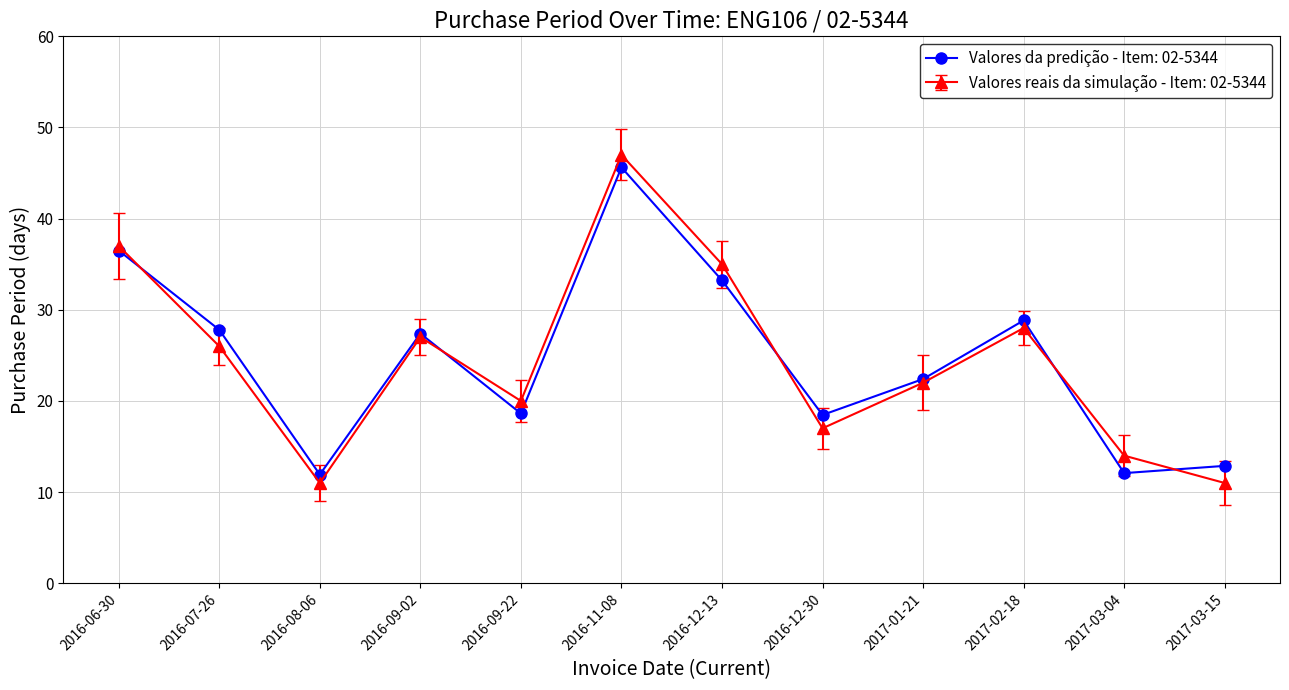

At which category does Valores reais da simulação - Item: 02-5344 reach its first local peak?

2016-09-02